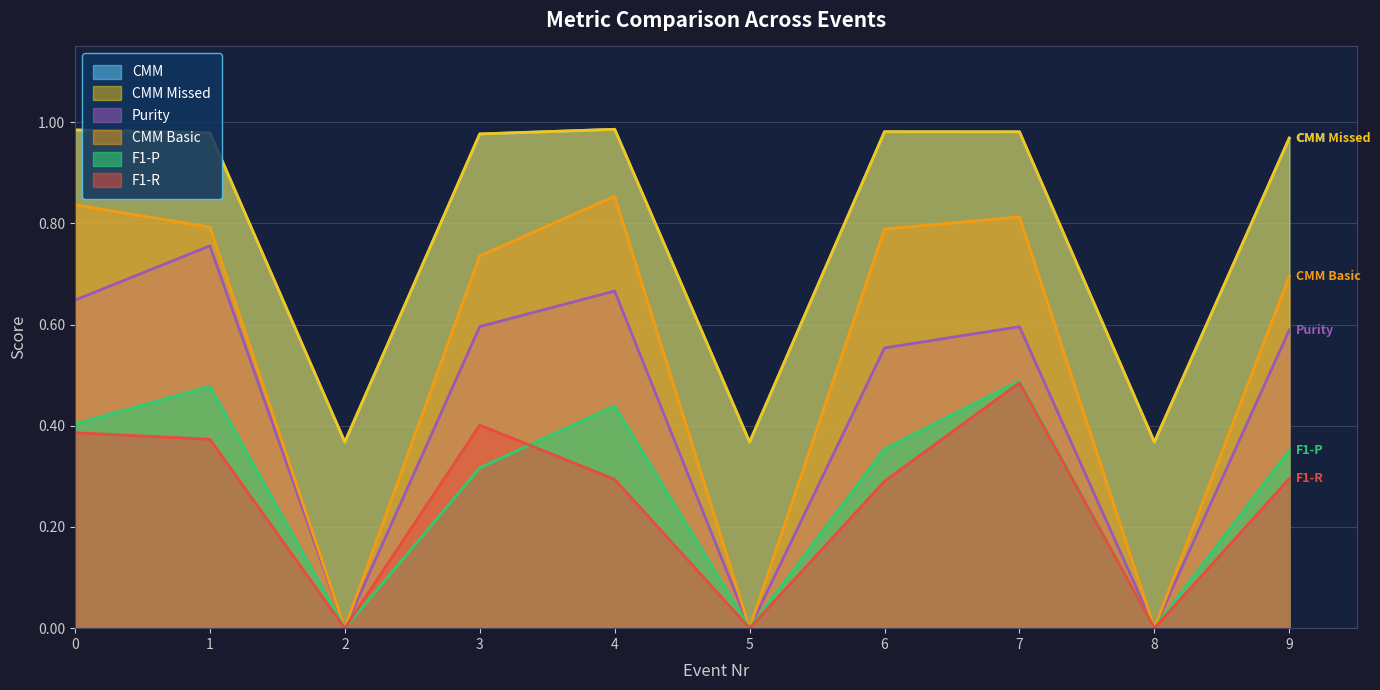

Does the chart display data point markers on the line(s)?

No